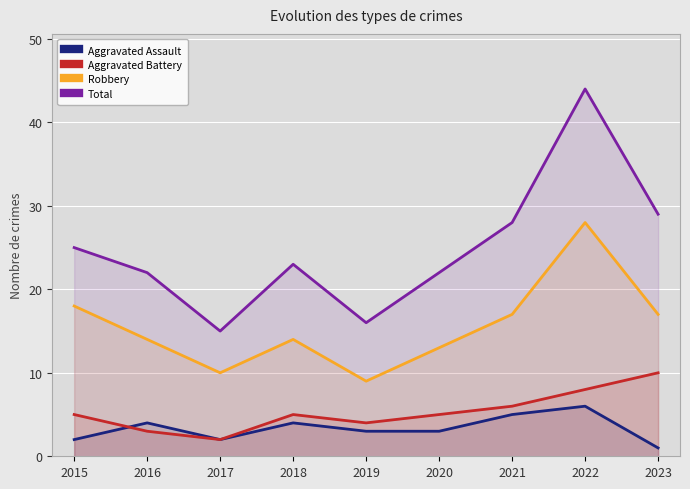

True or false: Aggravated Battery and Robbery cross at least once.

False